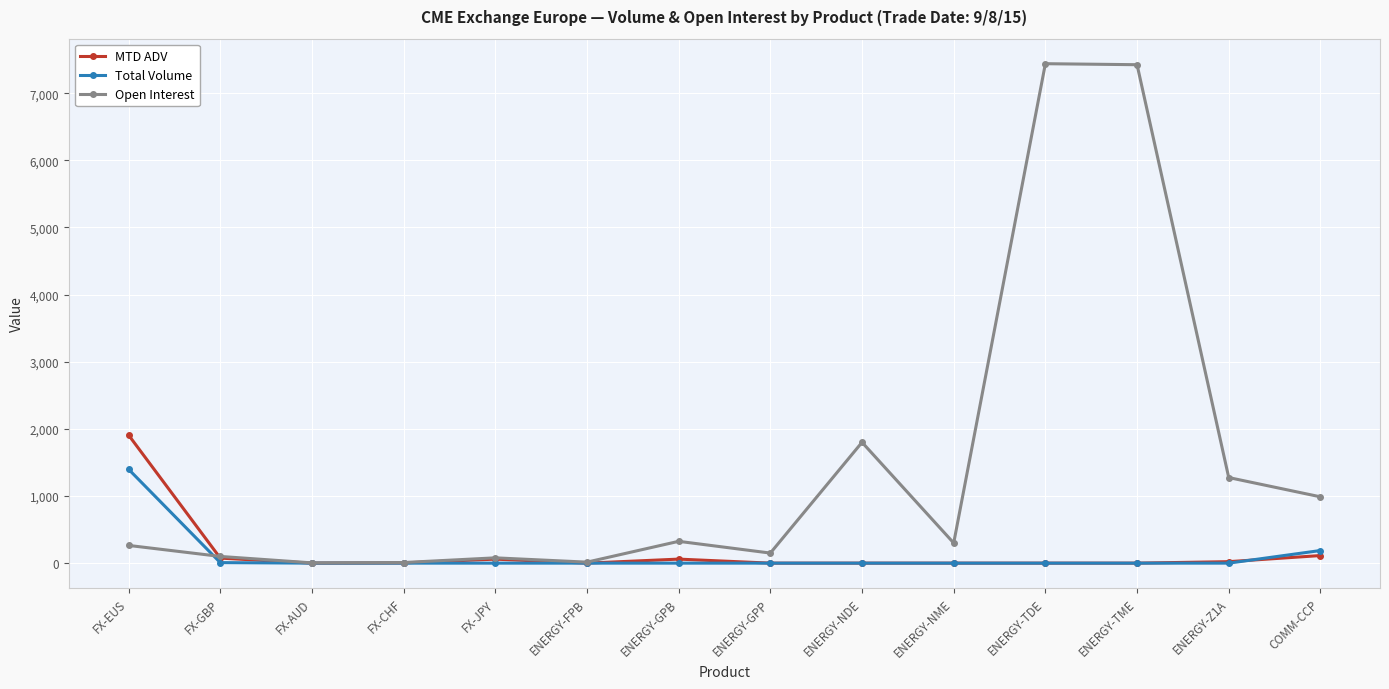

Is it true that Open Interest equals 2164.1 at ENERGY-TME?

False